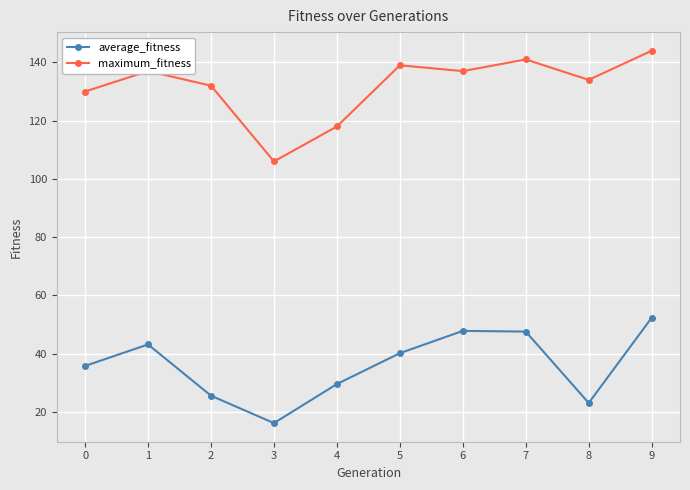

Rank the series by their average value, from lowest to highest.

average_fitness, maximum_fitness